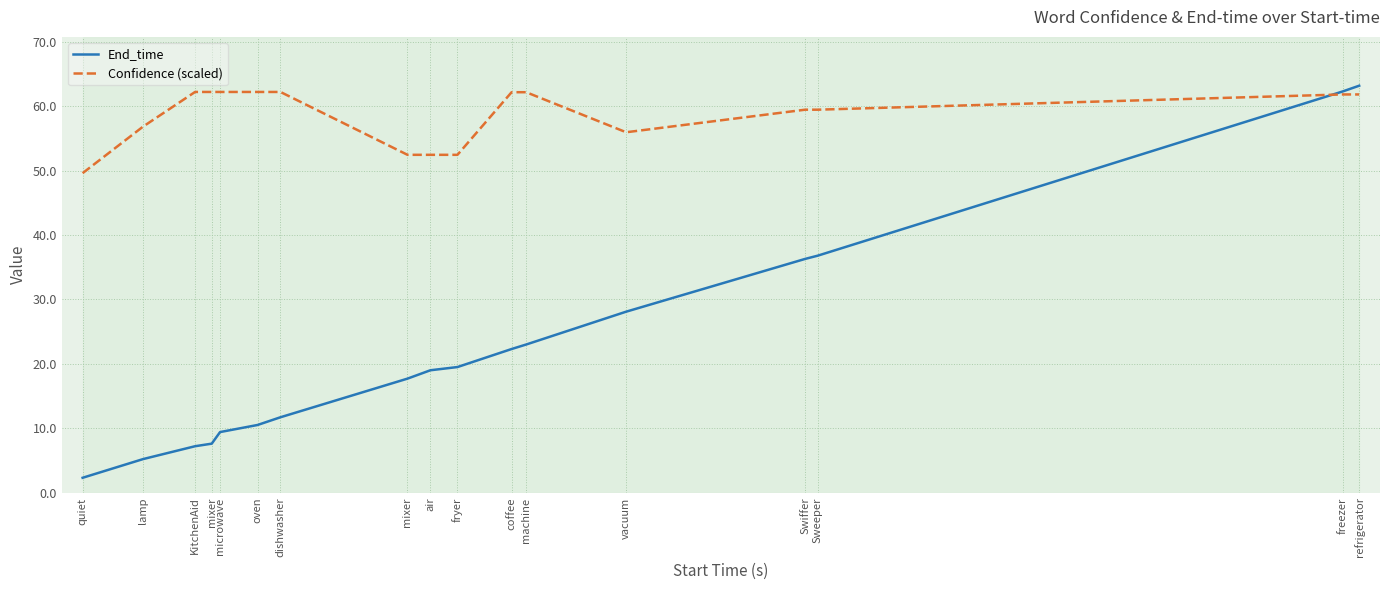

What are all the series names shown in the legend?

End_time, Confidence (scaled)